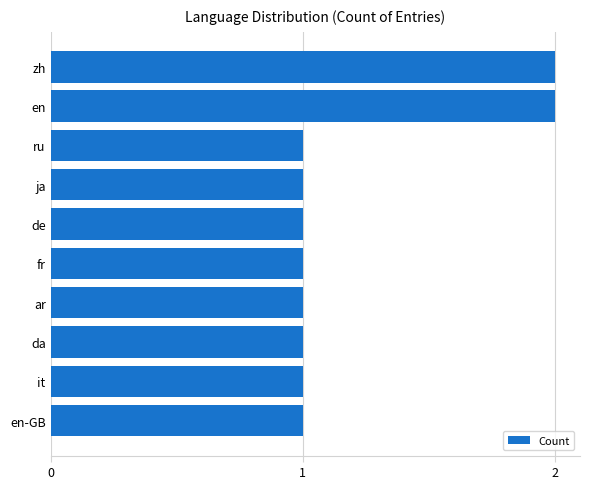

What is the sum of all values?

12